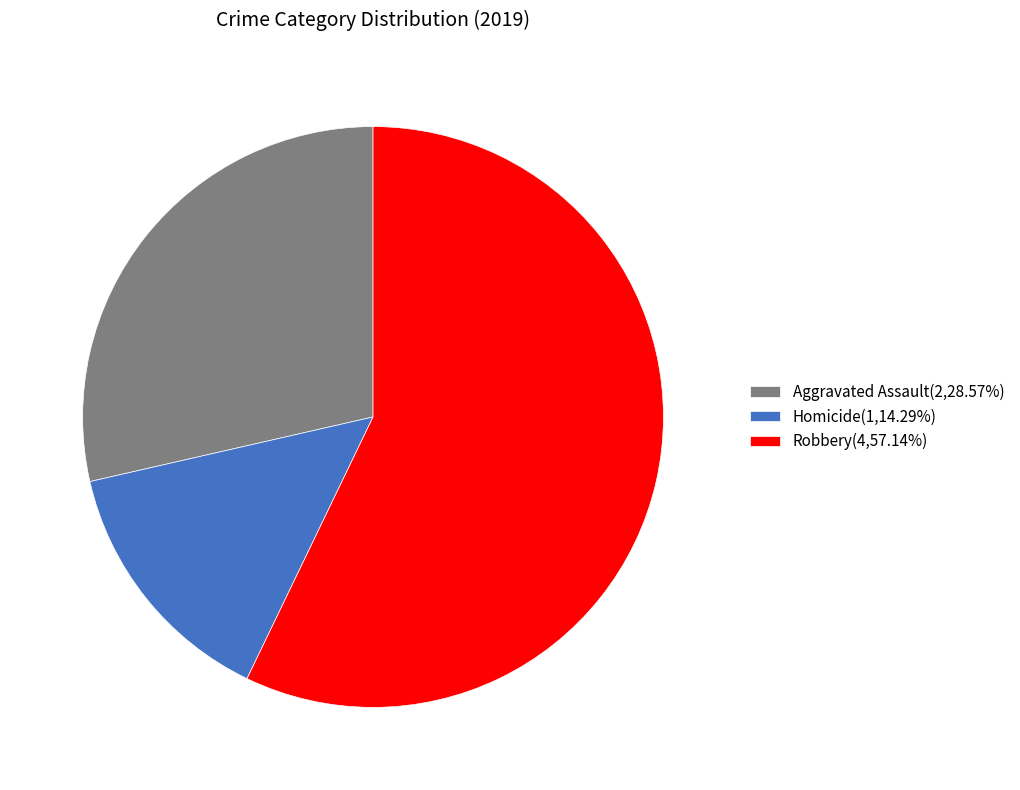

Does any single category account for the majority?

Yes